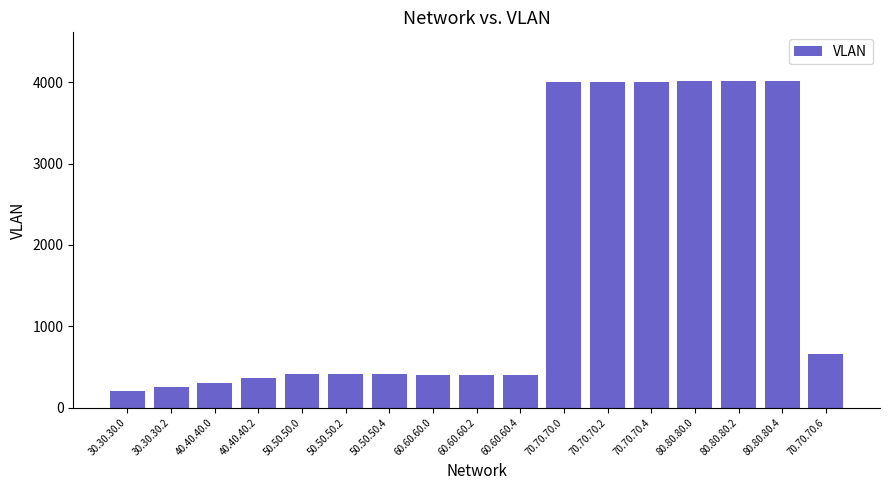

What is the difference between the maximum and second lowest values?

3763